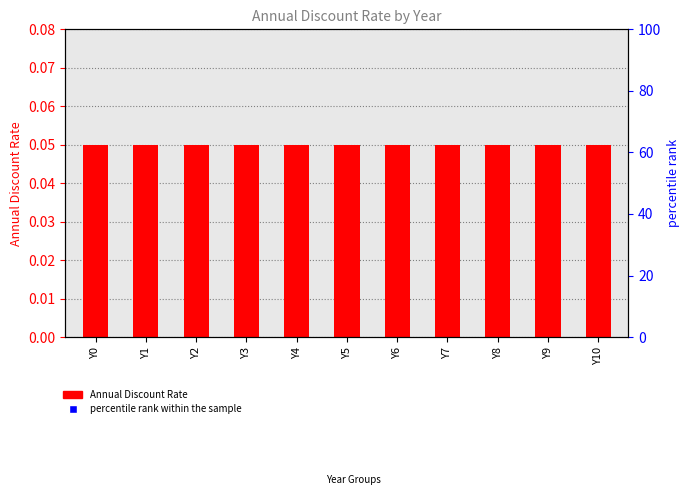

Which series has the largest Y range (max minus min)?

Annual Discount Rate